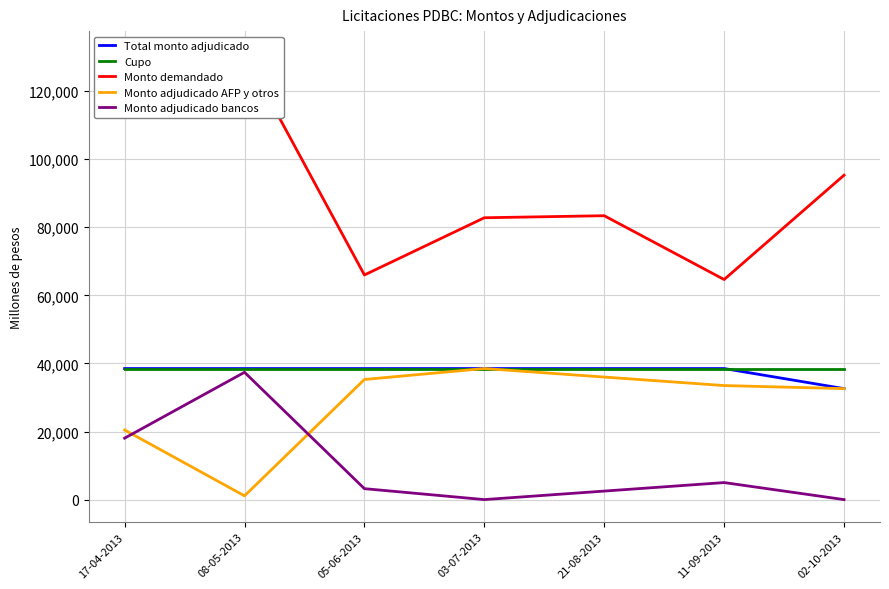

Which series changed the most between 17-04-2013 and 05-06-2013?

Monto demandado